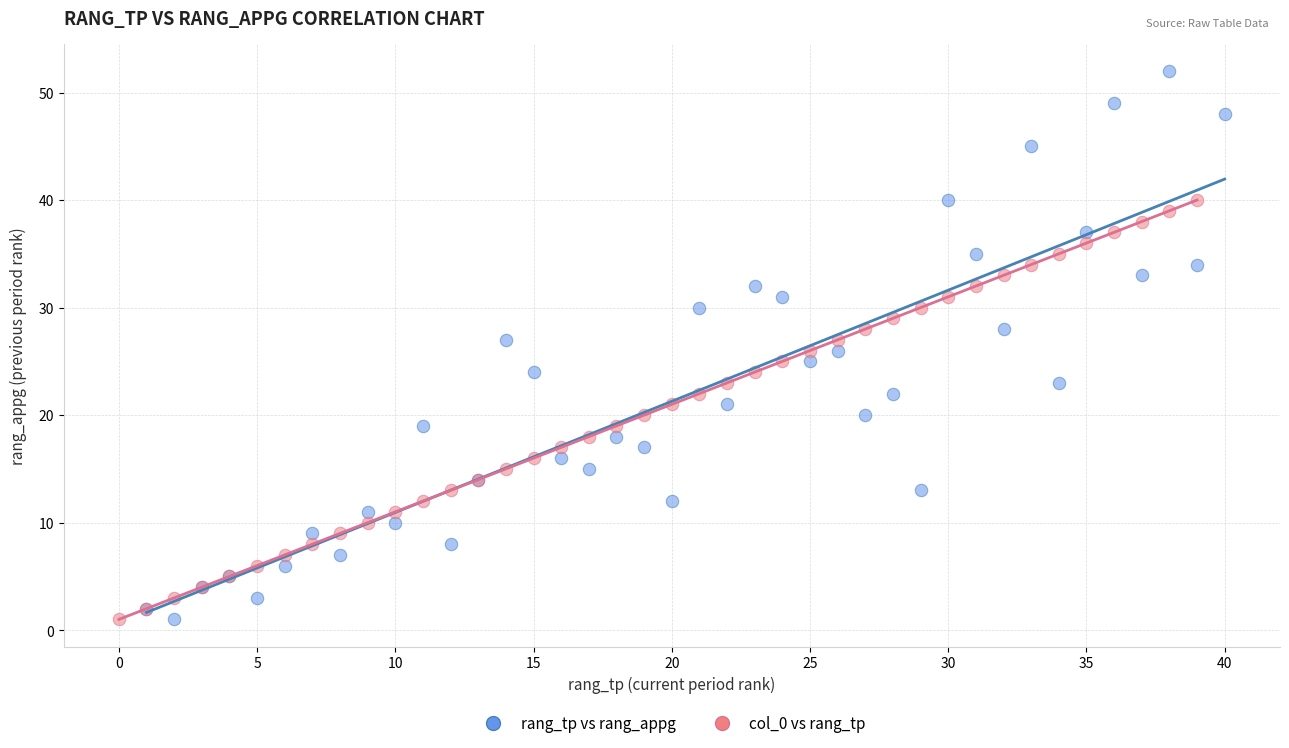

Which series reaches the maximum Y coordinate?

rang_tp vs rang_appg